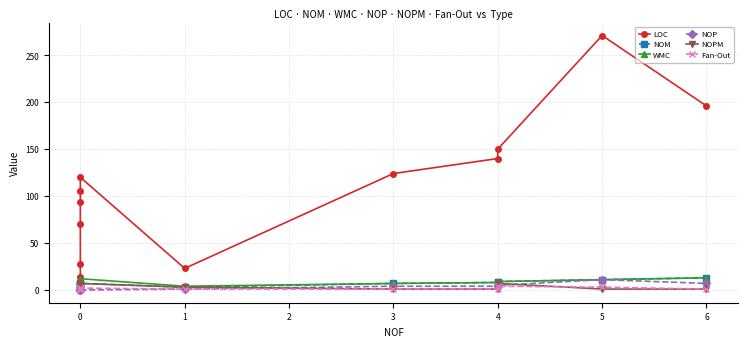

True or false: WMC has more than 2 interior local peaks.

False